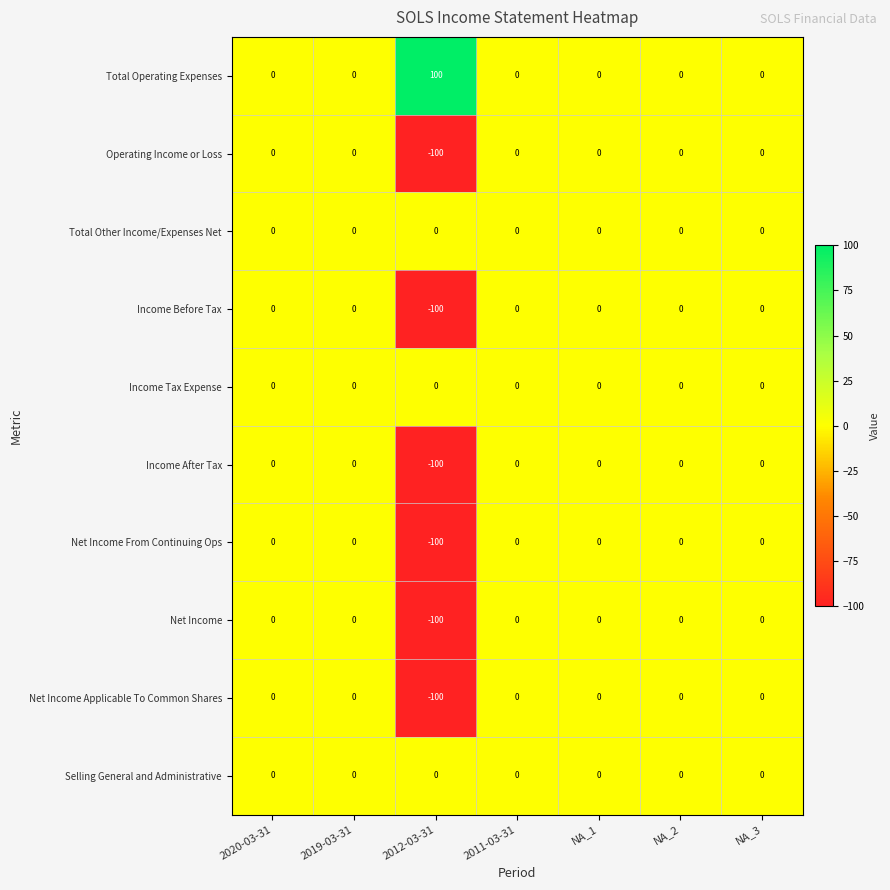

At which label is Income Before Tax closest to -50?

2020-03-31